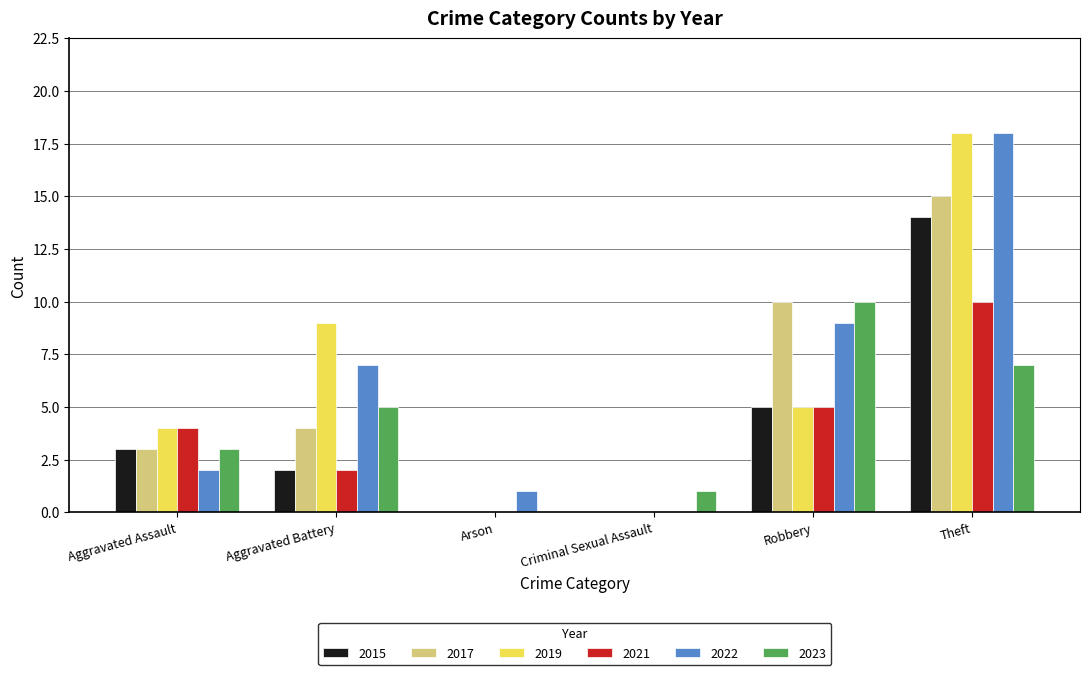

Read the 2023 value at Theft, to the nearest 5.

5